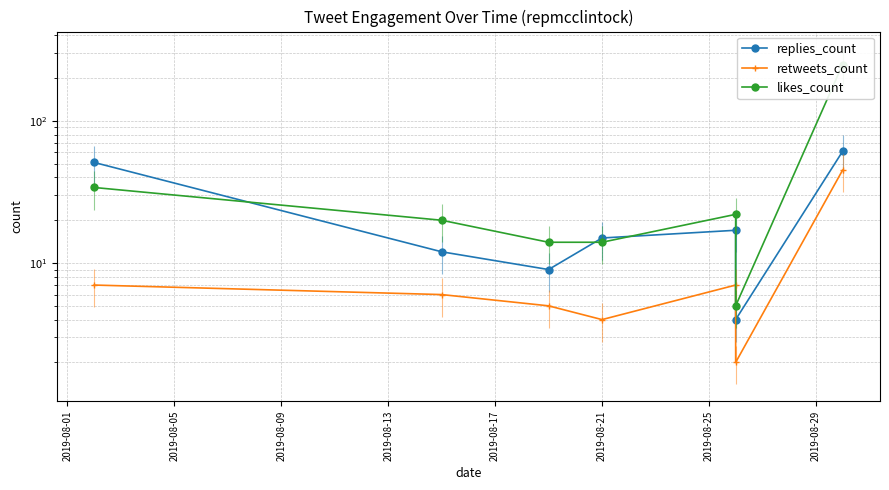

At 2019-08-21, list the series in order from smallest to largest.

retweets_count, replies_count, likes_count